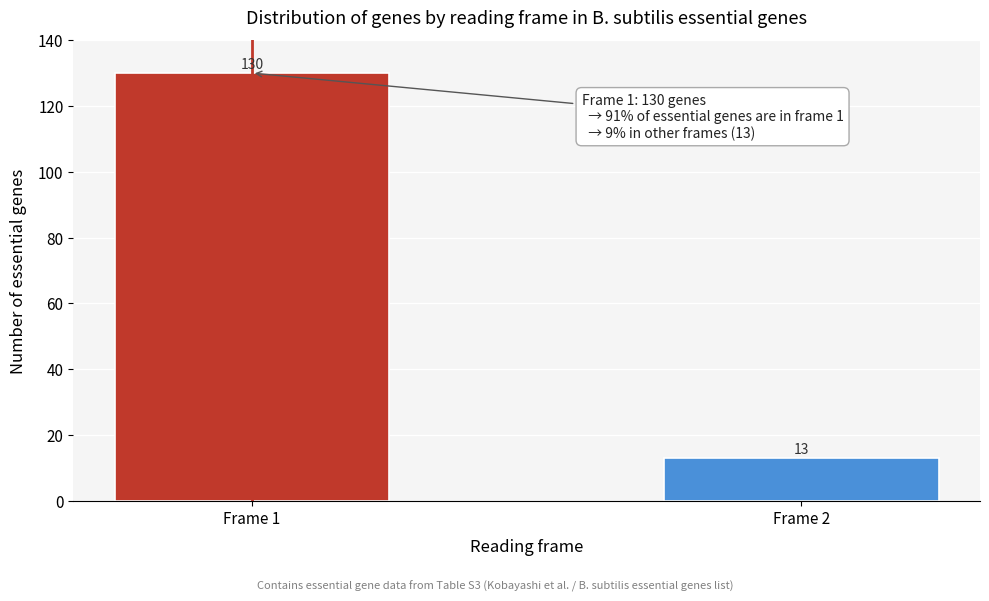

Reading right to left, transcribe all the data shown in this chart.

13	130